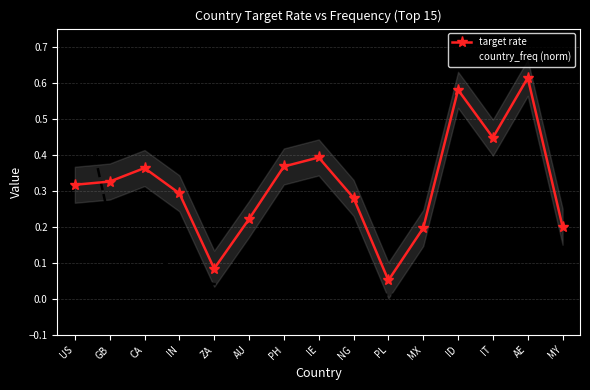

Is this an area chart (filled region under the line)?

No